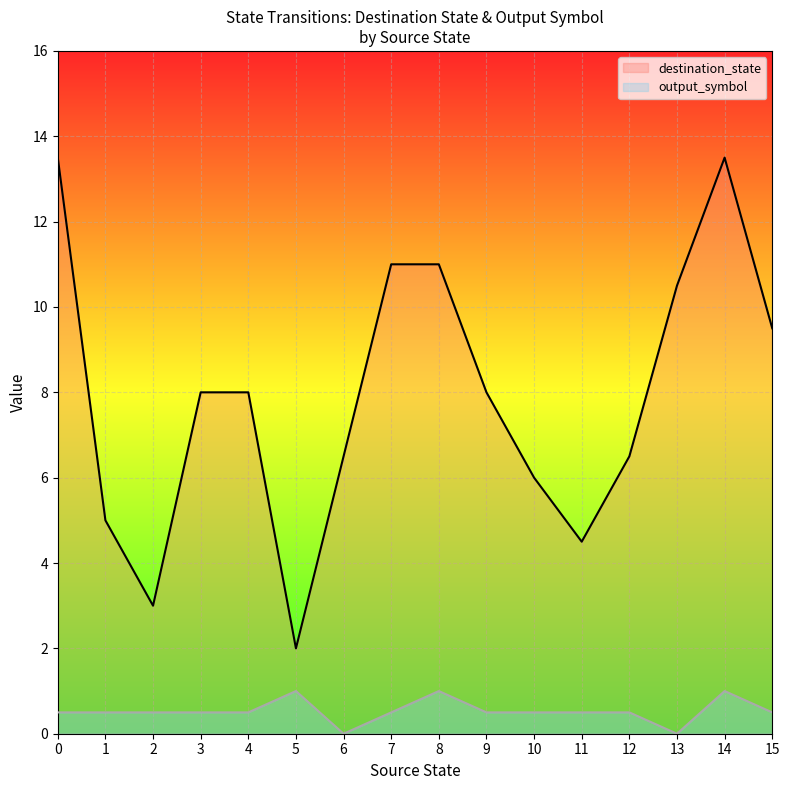

What is the sum of all destination_state values?

126.5